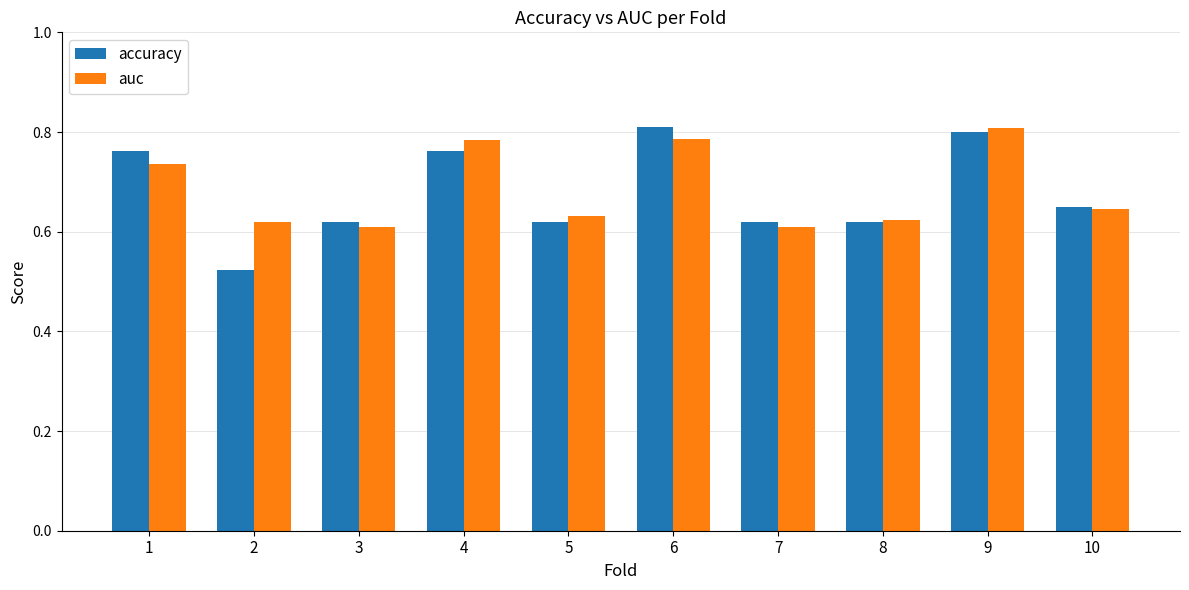

Which series has the widest spread of values?

accuracy